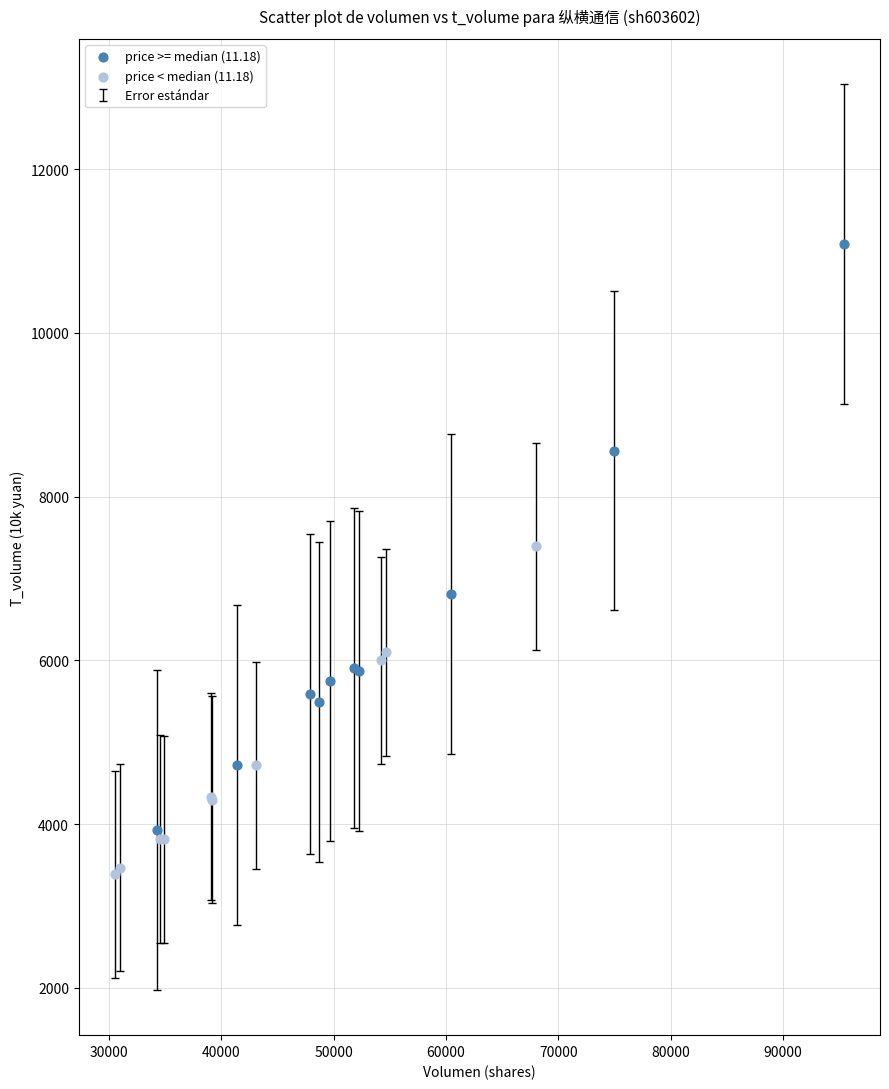

Which series reaches the minimum Y coordinate?

price < median (11.18)